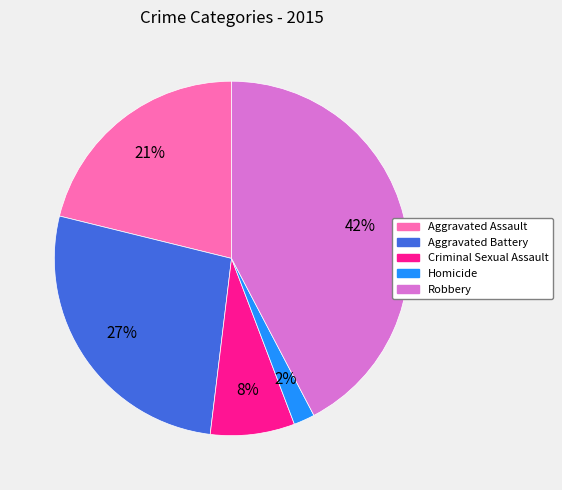

To the nearest percent, what is the combined percentage of Aggravated Assault and Homicide?

23%